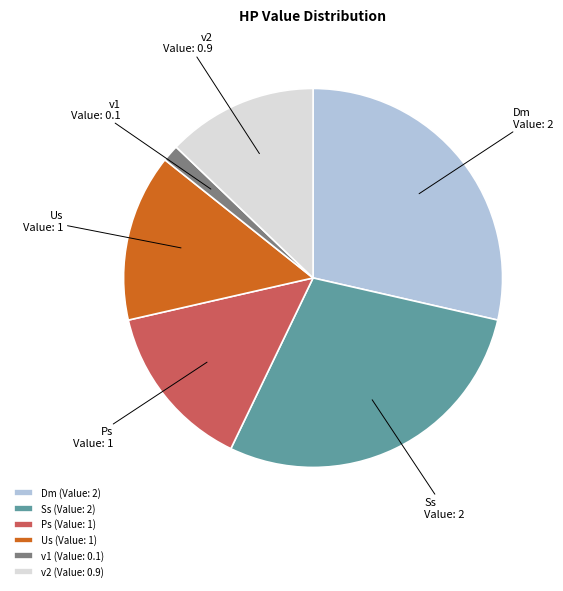

Does any single category account for the majority?

No